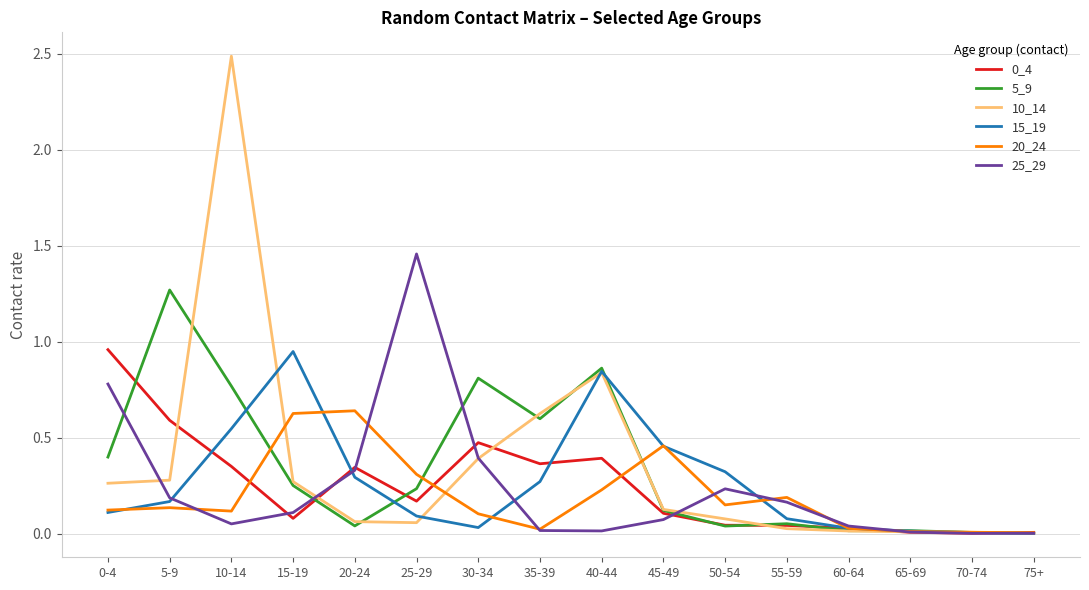

The 15_19 series shows 0.8 at 10-14. True or false?

False